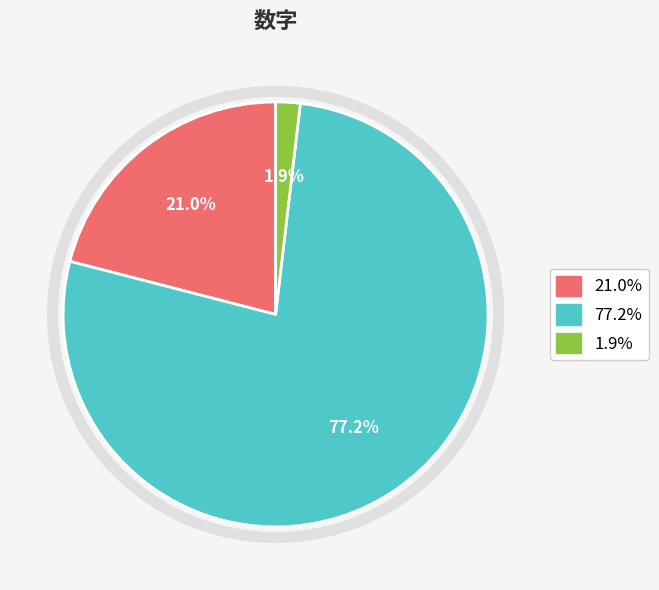

Is there any slice that represents more than half of the pie?

Yes